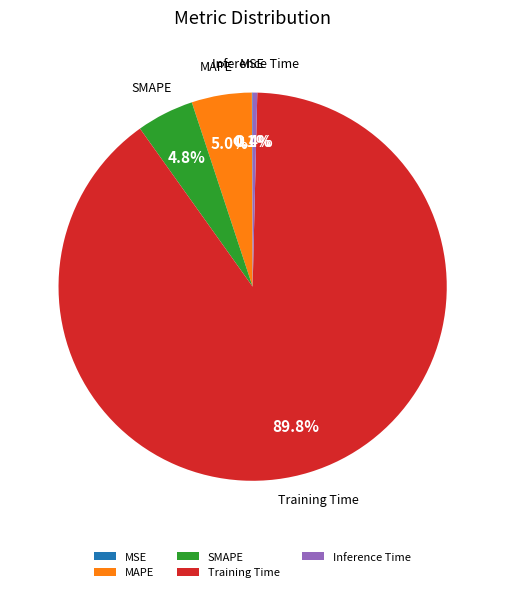

To the nearest percent, what is the difference between the largest and smallest slice percentages?

90%